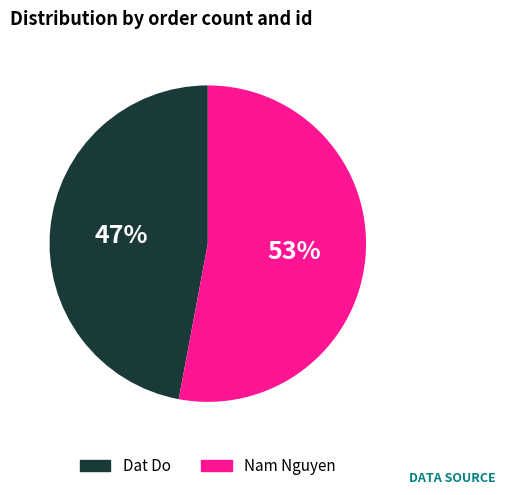

To the nearest percent, what is the average slice percentage?

50%